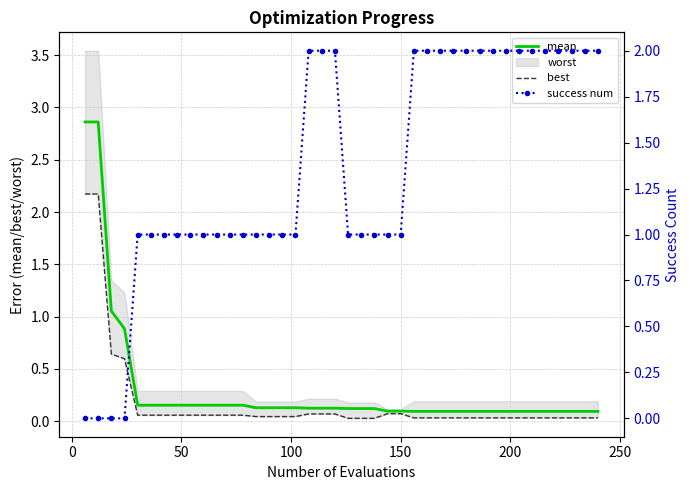

Reading right to left, extract all data points from this chart.

mean: 0.1	0.1	0.1	0.1	0.1	0.1	0.1	0.1	0.1	0.1	0.1	0.1	0.1	0.1	0.1	0.1	0.1	0.1	0.1	0.1	0.1	0.1	0.1	0.1	0.1	0.1	0.1	0.2	0.2	0.2	0.2	0.2	0.2	0.2	0.2	0.2	0.9	1.1	2.9	2.9
best: 0.0	0.0	0.0	0.0	0.0	0.0	0.0	0.0	0.0	0.0	0.0	0.0	0.0	0.0	0.0	0.1	0.1	0.0	0.0	0.0	0.1	0.1	0.1	0.0	0.0	0.0	0.0	0.1	0.1	0.1	0.1	0.1	0.1	0.1	0.1	0.1	0.6	0.6	2.2	2.2
success num: 2.0	2.0	2.0	2.0	2.0	2.0	2.0	2.0	2.0	2.0	2.0	2.0	2.0	2.0	2.0	1.0	1.0	1.0	1.0	1.0	2.0	2.0	2.0	1.0	1.0	1.0	1.0	1.0	1.0	1.0	1.0	1.0	1.0	1.0	1.0	1.0	0.0	0.0	0.0	0.0